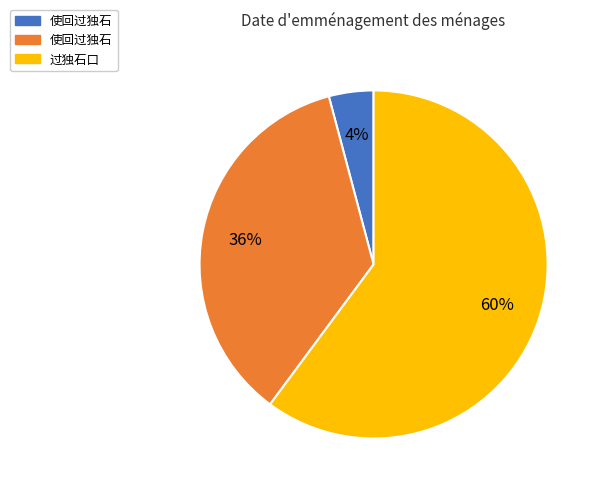

Is there a majority slice in this chart?

Yes